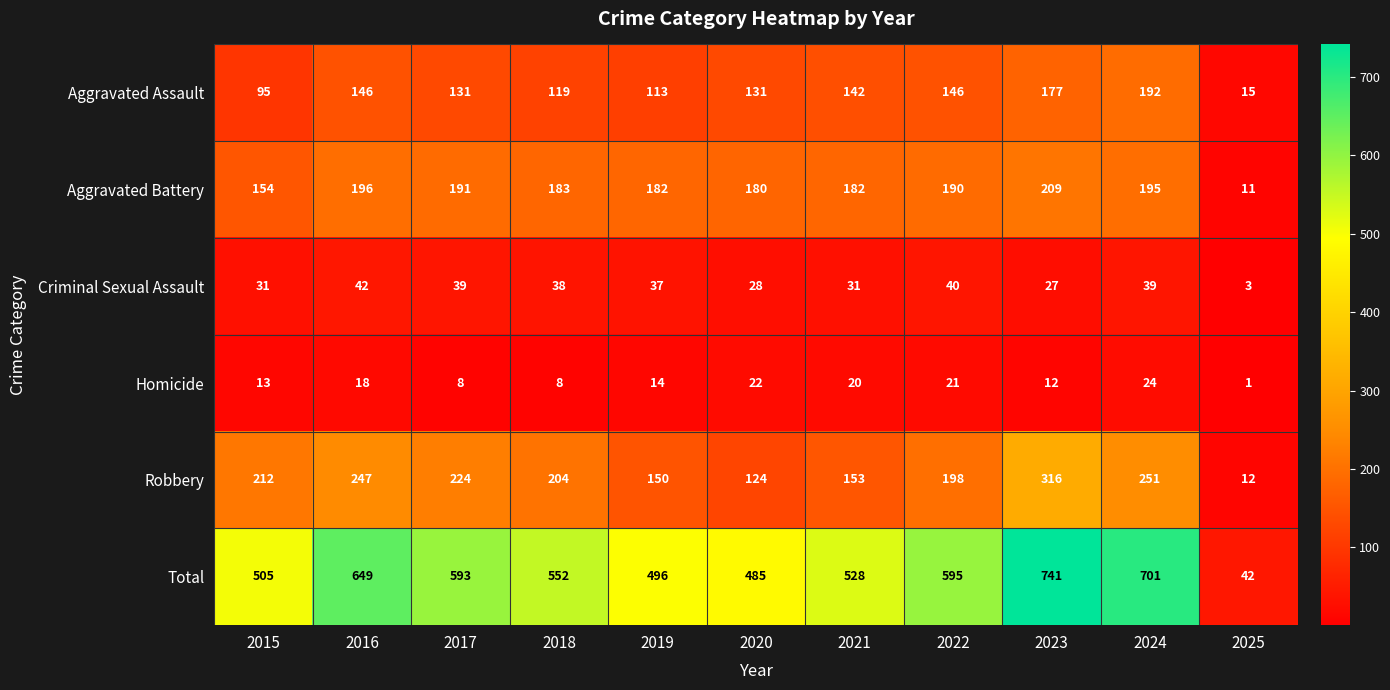

What is the spread (max minus min) of values at 2019?

482